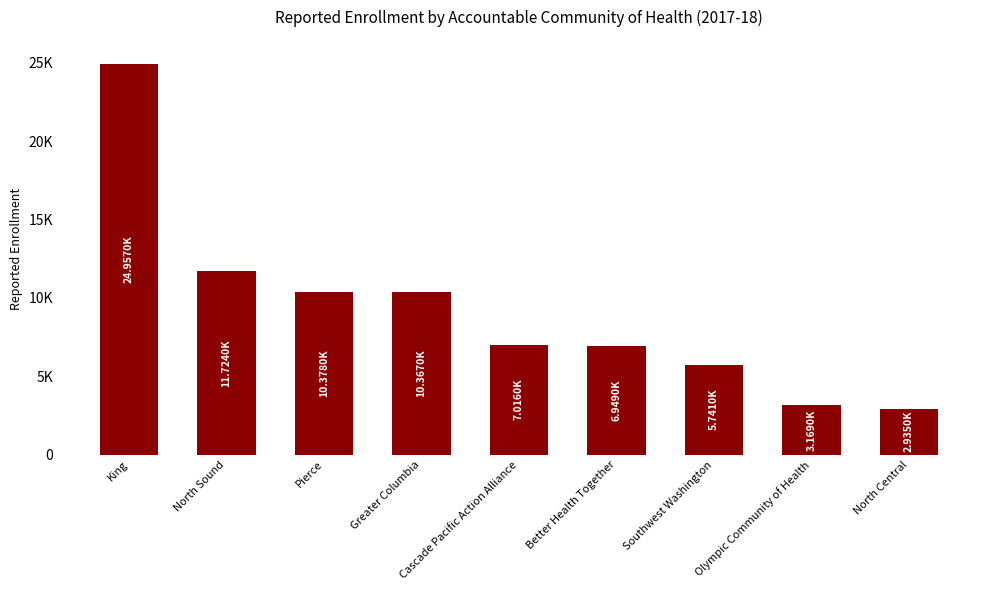

What is the difference between the values at North Central and Southwest Washington?

2806